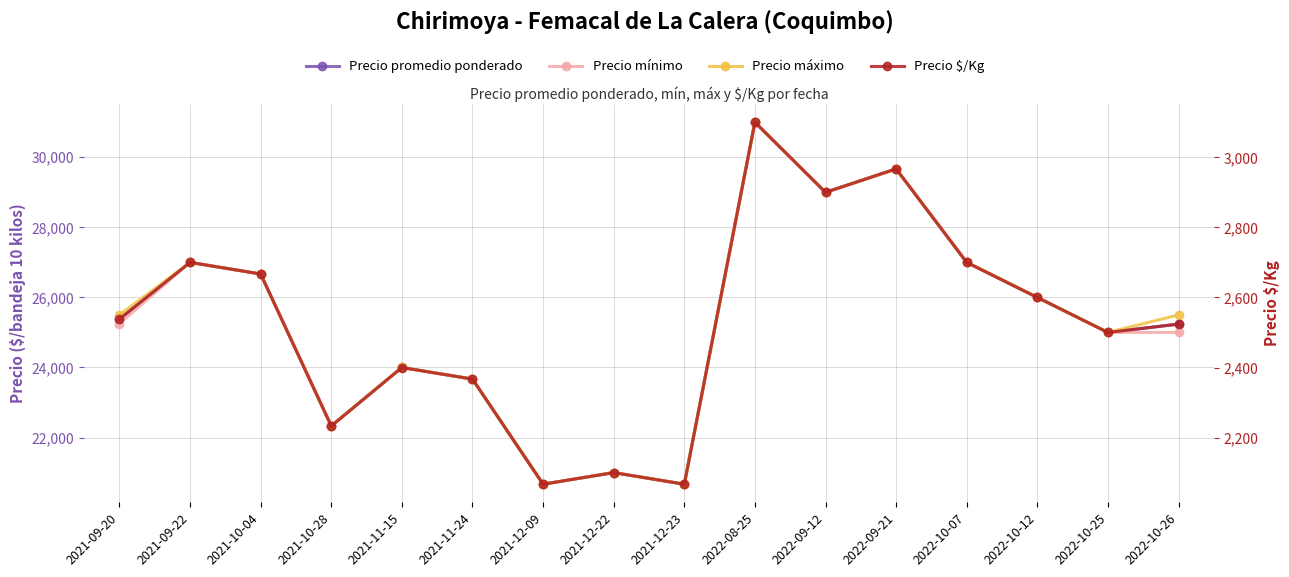

What is the difference between the highest and lowest values at 2021-09-20?

22962